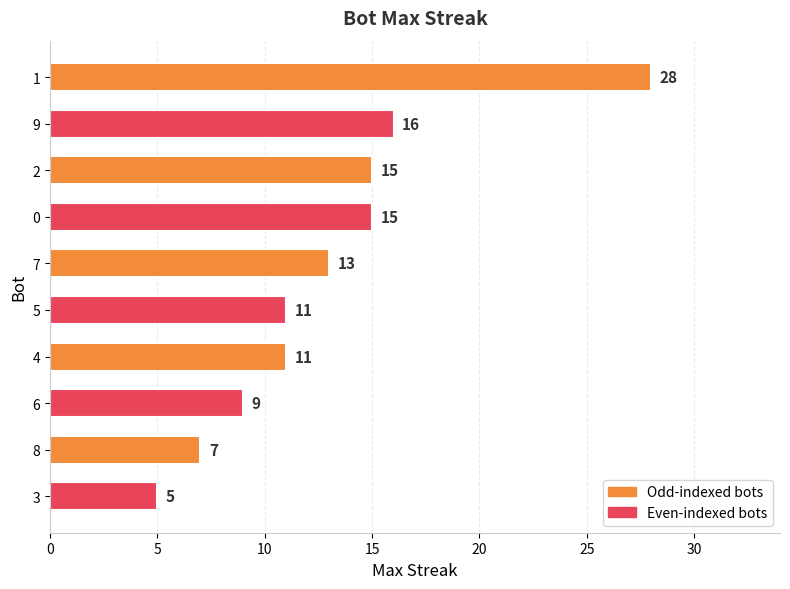

What is the sum of all values?

130